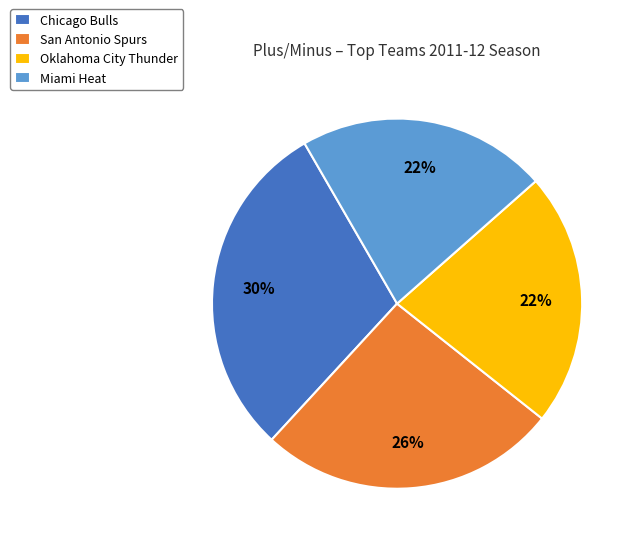

Which category has the biggest portion of the pie?

Chicago Bulls